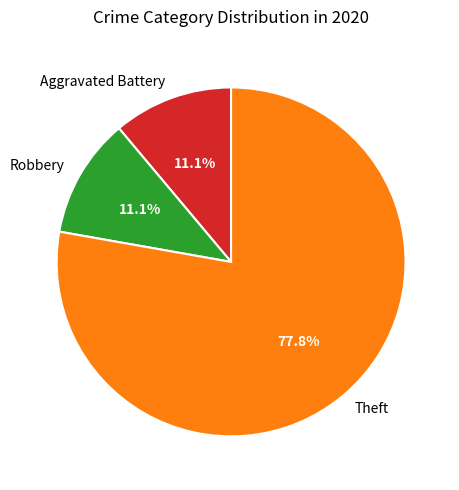

To the nearest percent, what is the difference between the largest and smallest slice percentages?

67%